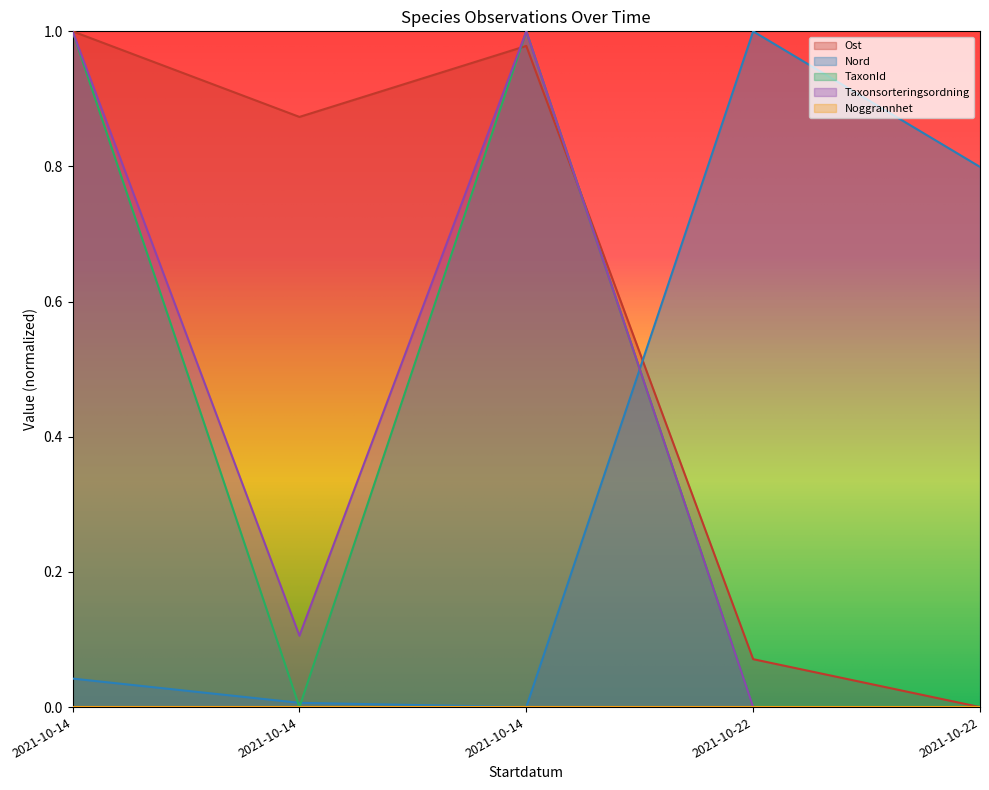

Reading left to right, extract all data points from this chart.

Ost: 1.0	0.9	1.0	0.1	0.0
Nord: 0.0	0.0	0.0	1.0	0.8
TaxonId: 1.0	0.0	1.0	0.0	0.0
Taxonsorteringsordning: 1.0	0.1	1.0	0.0	0.0